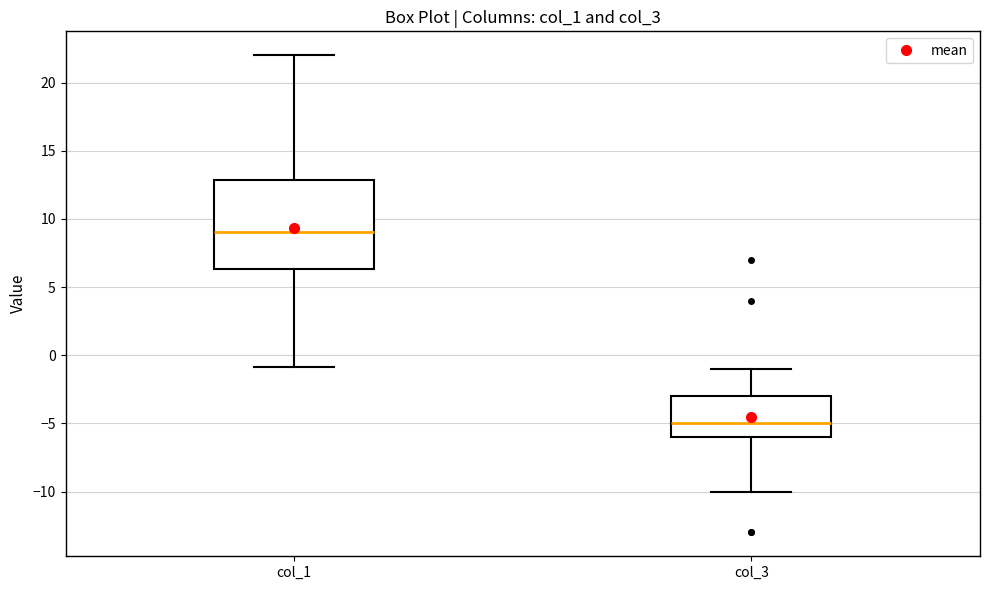

Which box is the tallest, from its lower edge to its upper edge?

col_1